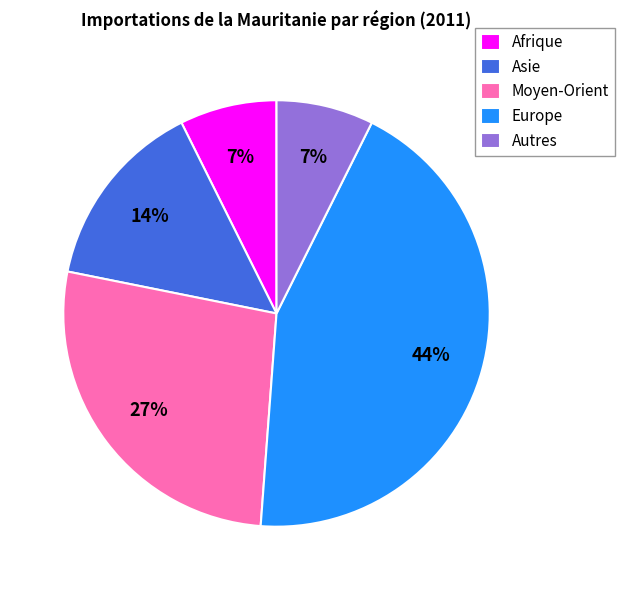

Does any single category account for the majority?

No